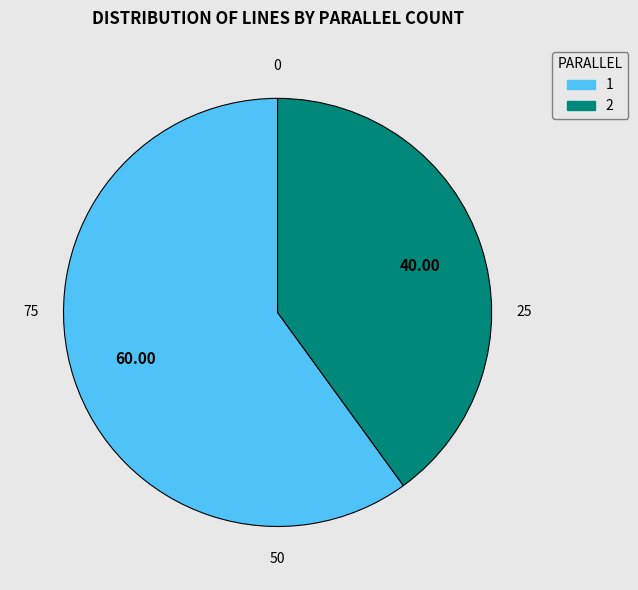

Which category accounts for the majority?

1